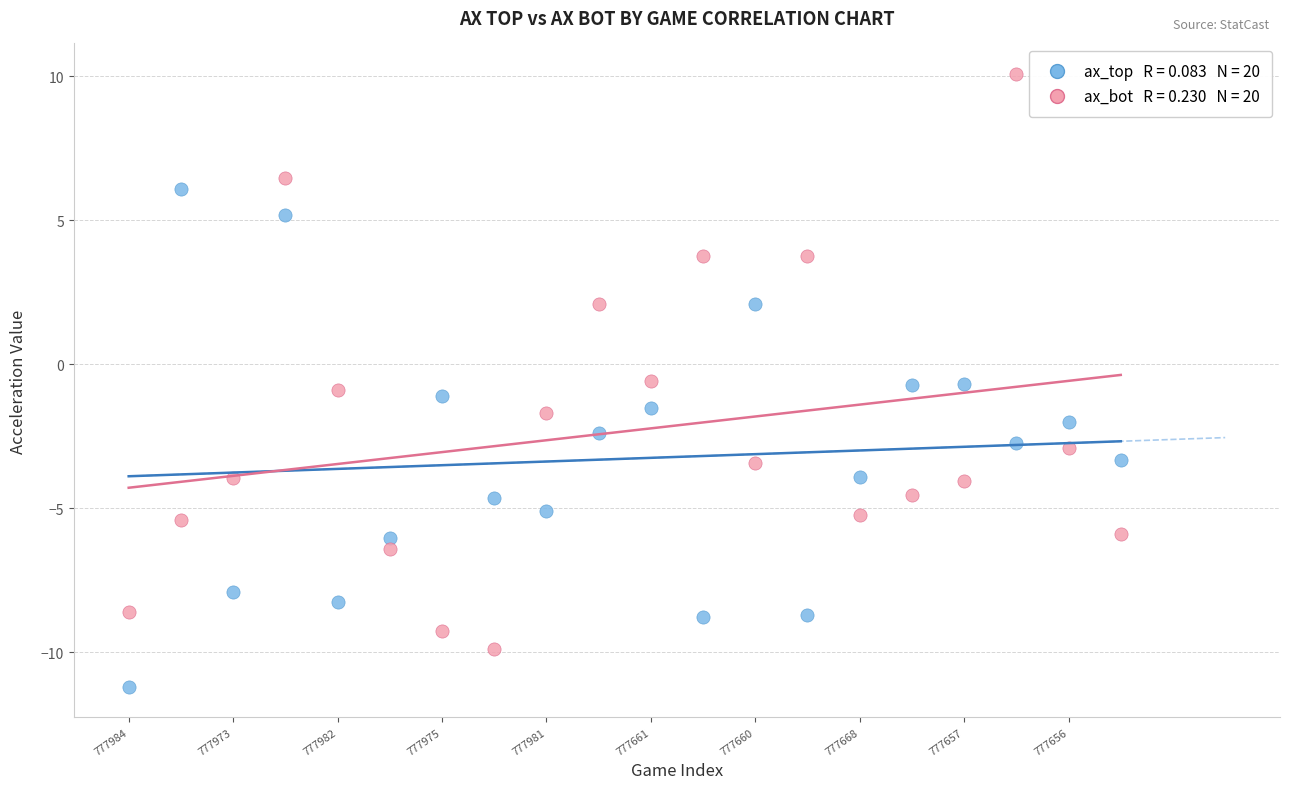

Across all data points, what is the range of Y values (max minus min)?

21.3